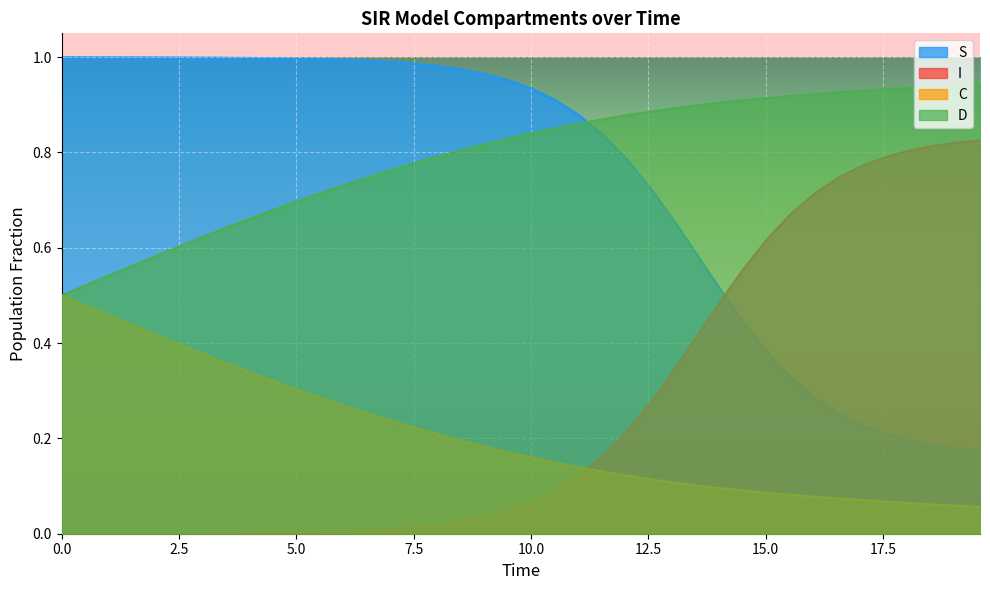

True or false: I and D cross at least once.

False